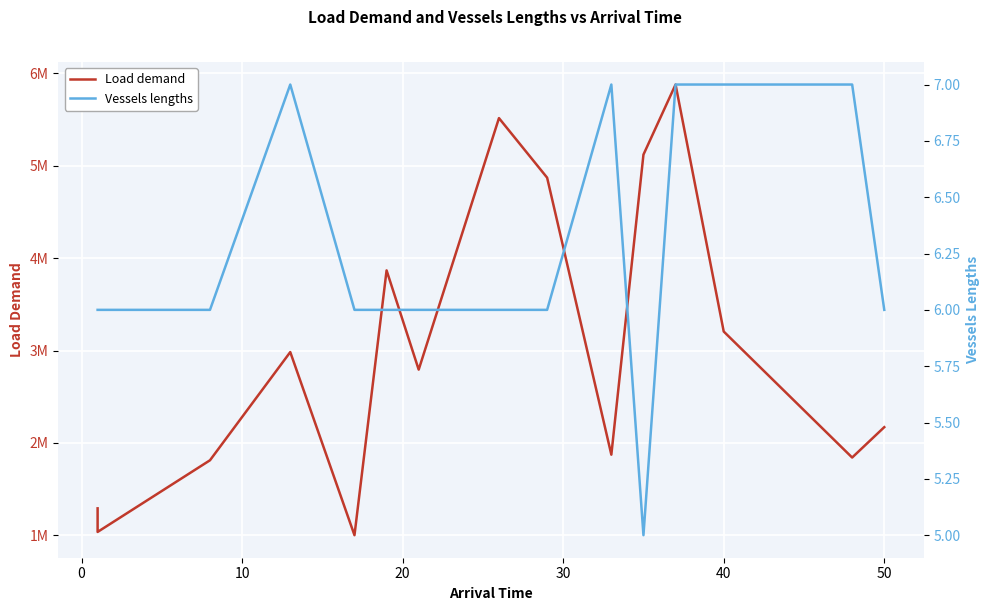

Is the value of Vessels lengths at 10 greater than the value of Load demand at 9?

No